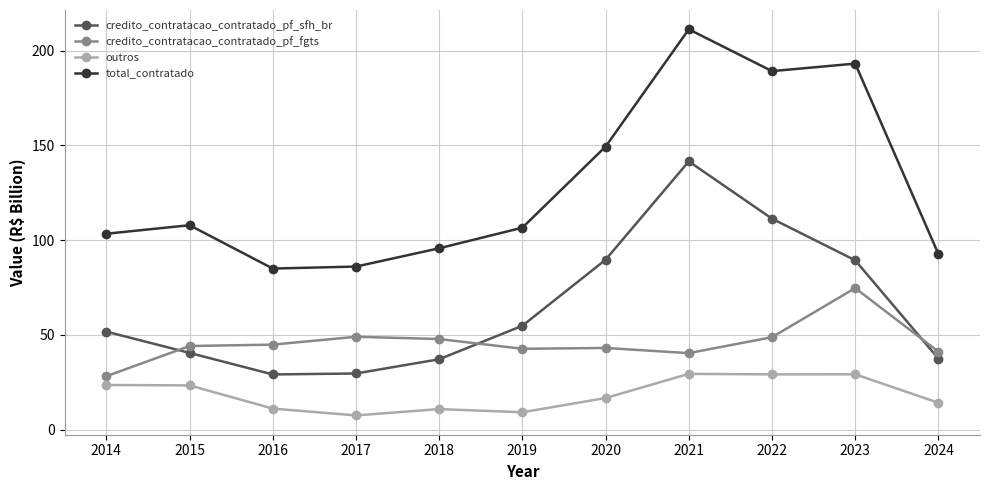

At which category is the sum across all series the highest?

2021